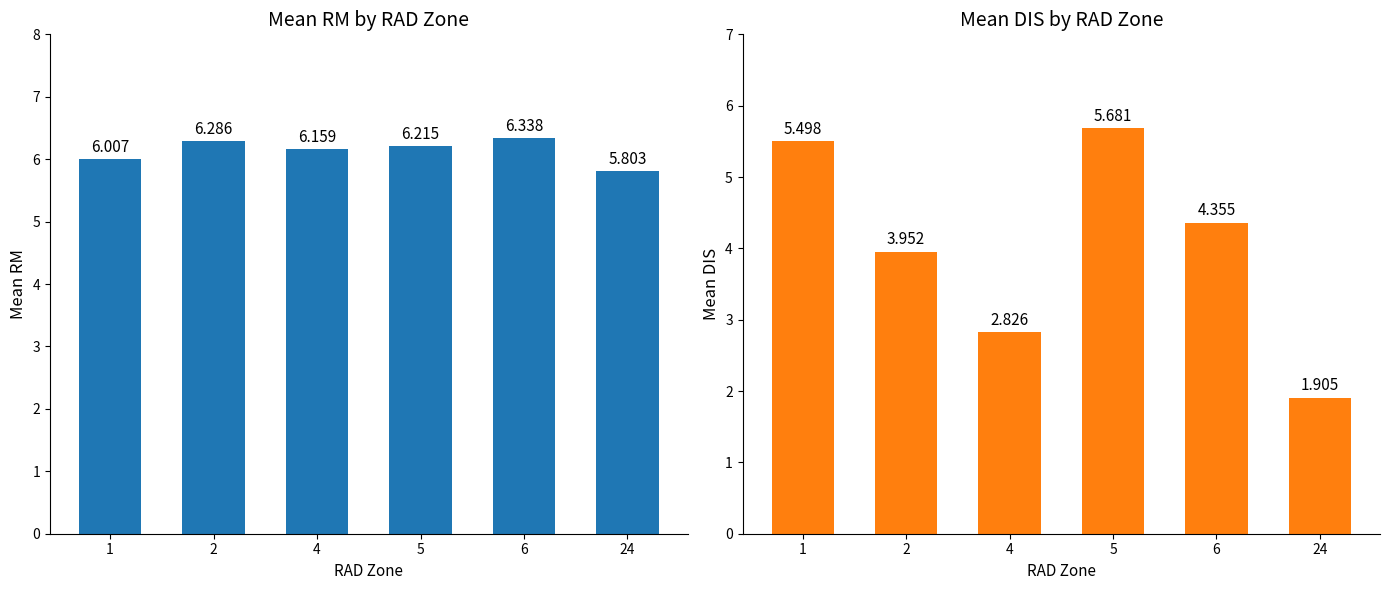

How many series are shown in this chart?

2